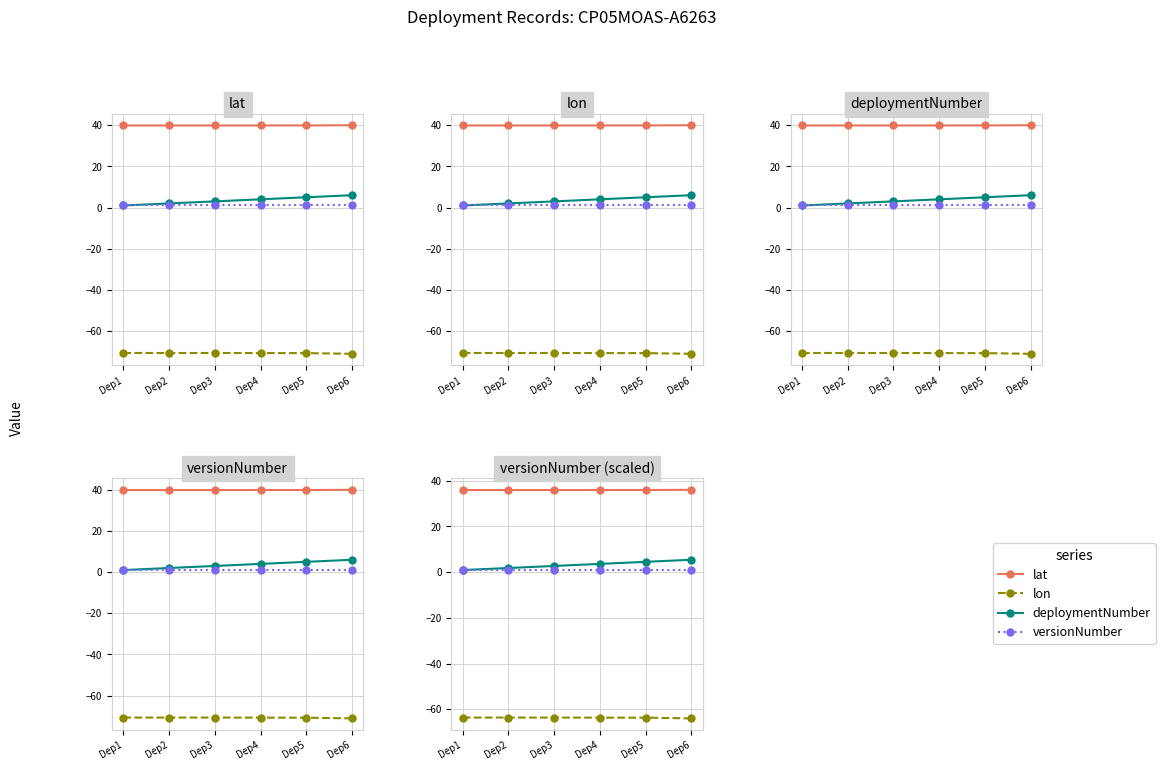

How many lines are shown in the chart?

4